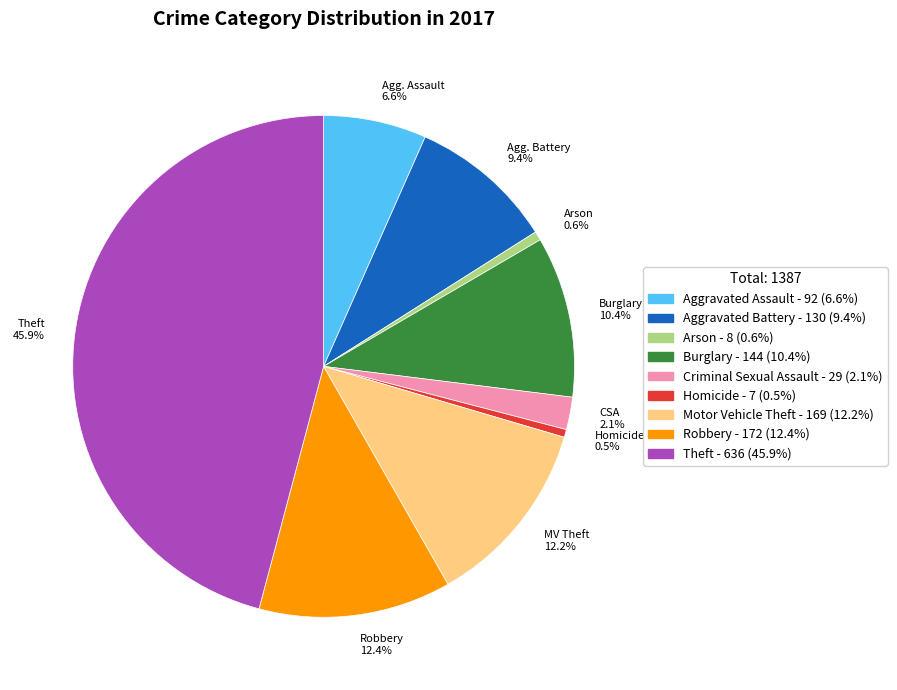

To the nearest percent, what is the average slice percentage?

11%